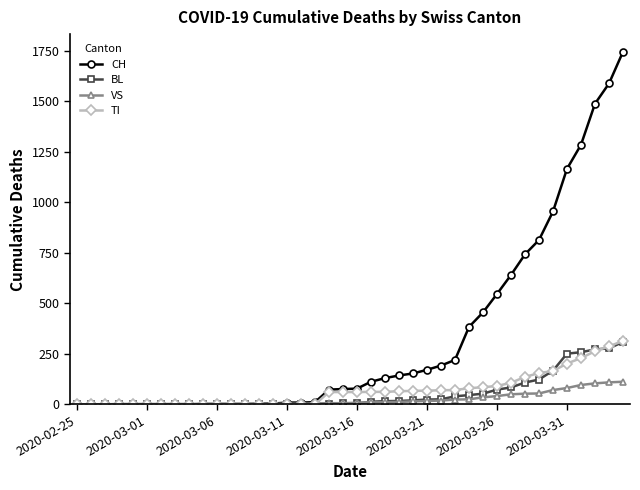

Which series has the widest spread of values?

CH